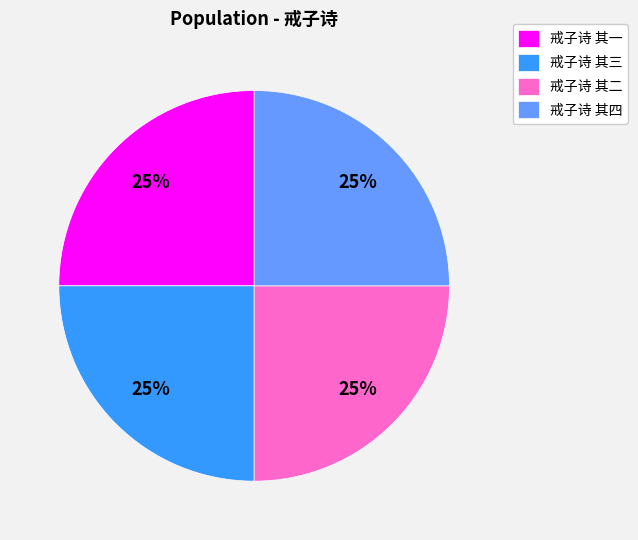

To the nearest percent, what percentage of the pie is 戒子诗 其二?

25%